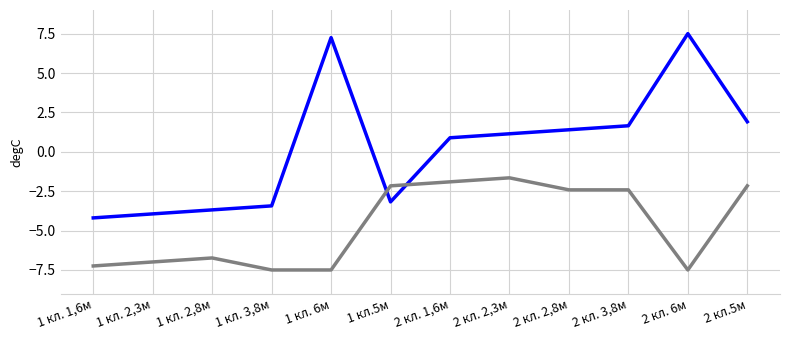

What is the difference between the highest and lowest values at 2 кл.5м?

4.1